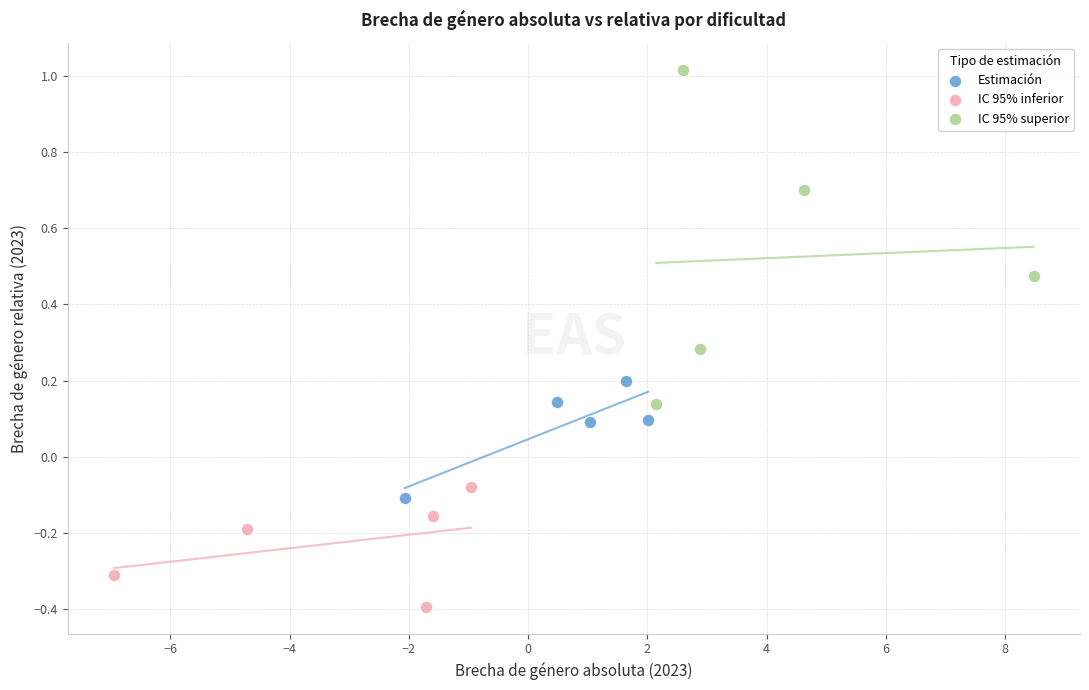

Which series contains the highest Y value?

IC 95% superior